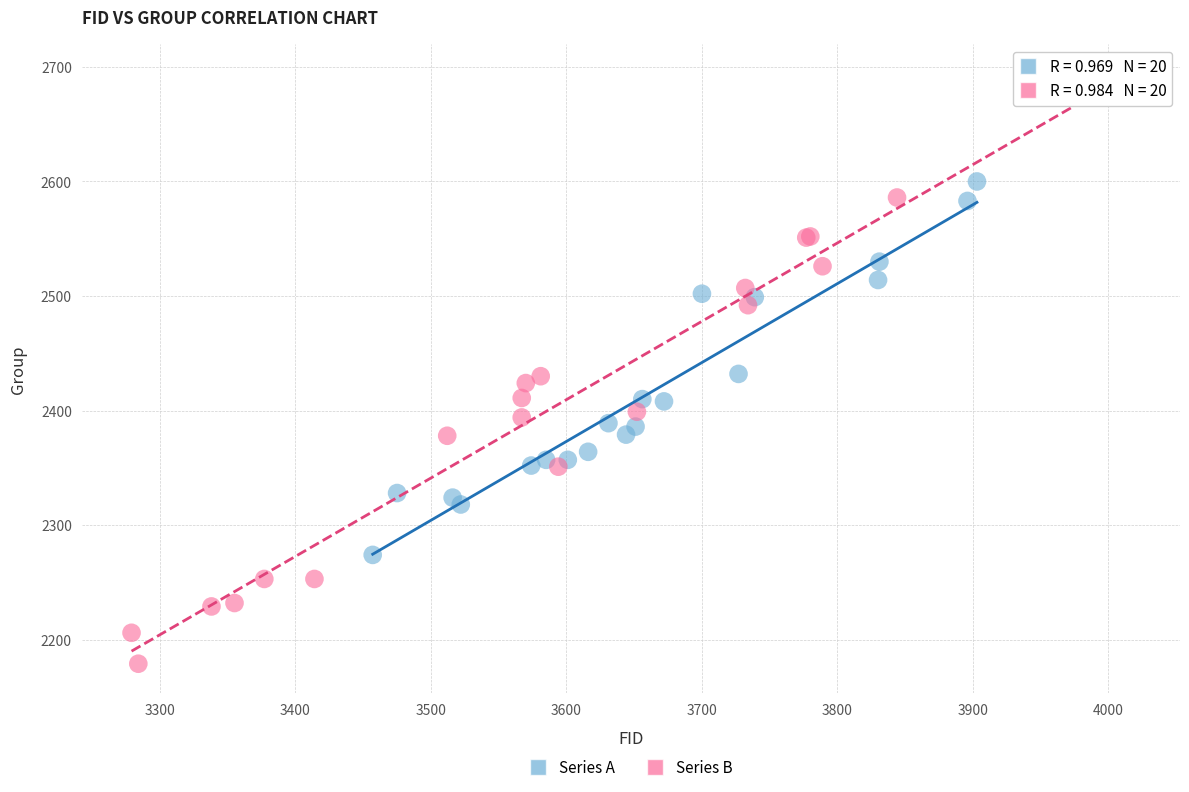

Which series has the largest Y range (max minus min)?

Series B